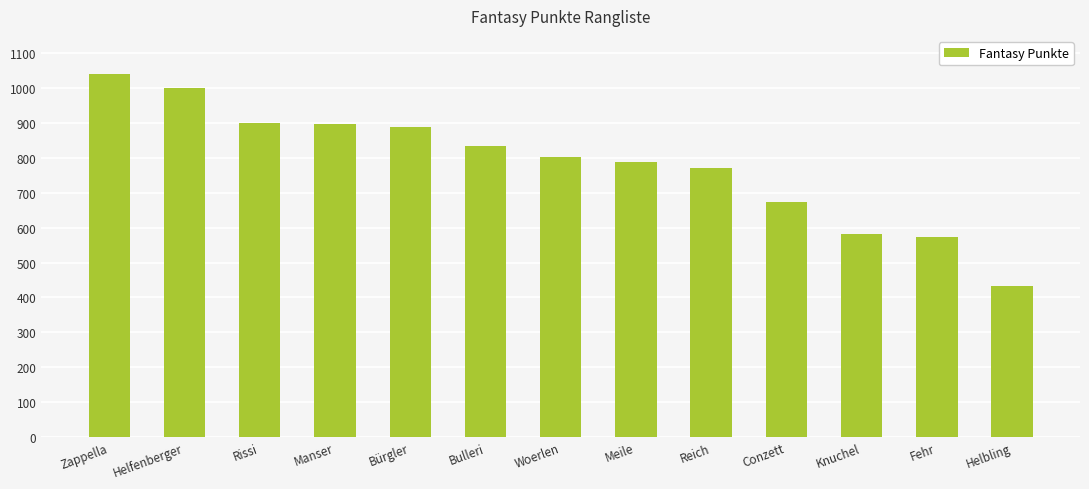

Which has a higher value, Zappella or Helbling?

Zappella